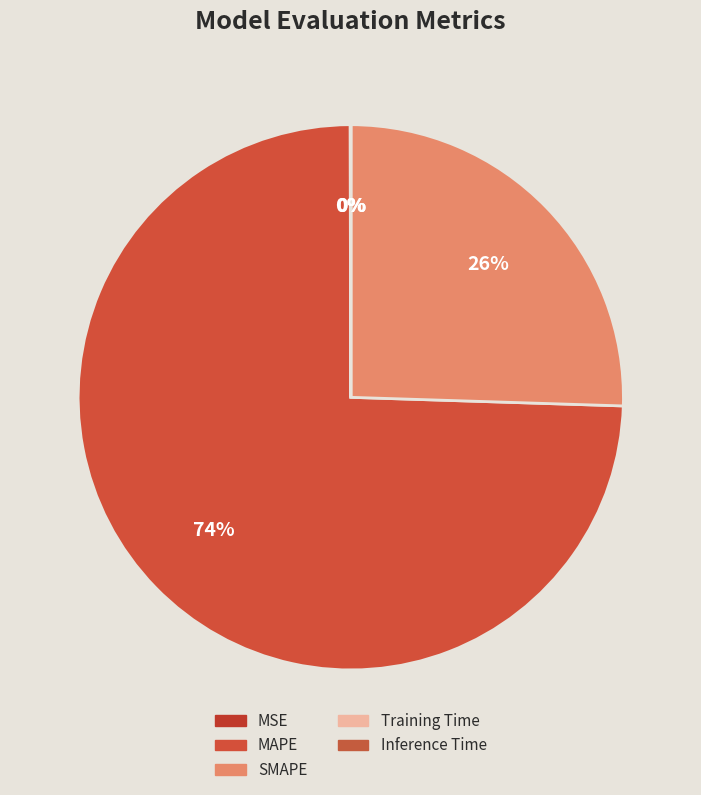

Rank the categories by value from lowest to highest.

Inference Time, Training Time, MSE, SMAPE, MAPE